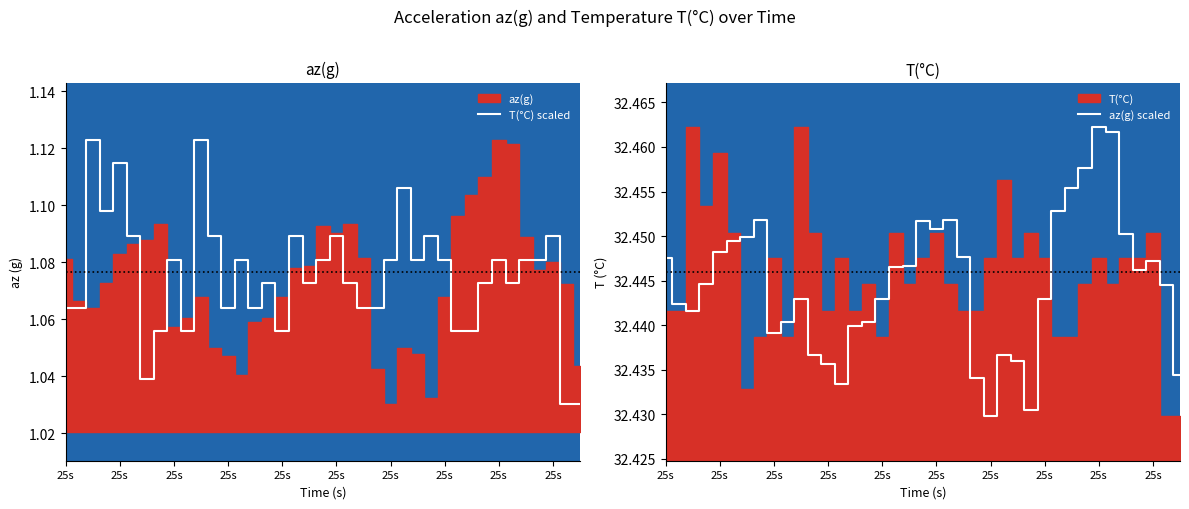

Which category has the highest value in the T(°C) scaled series?

25s